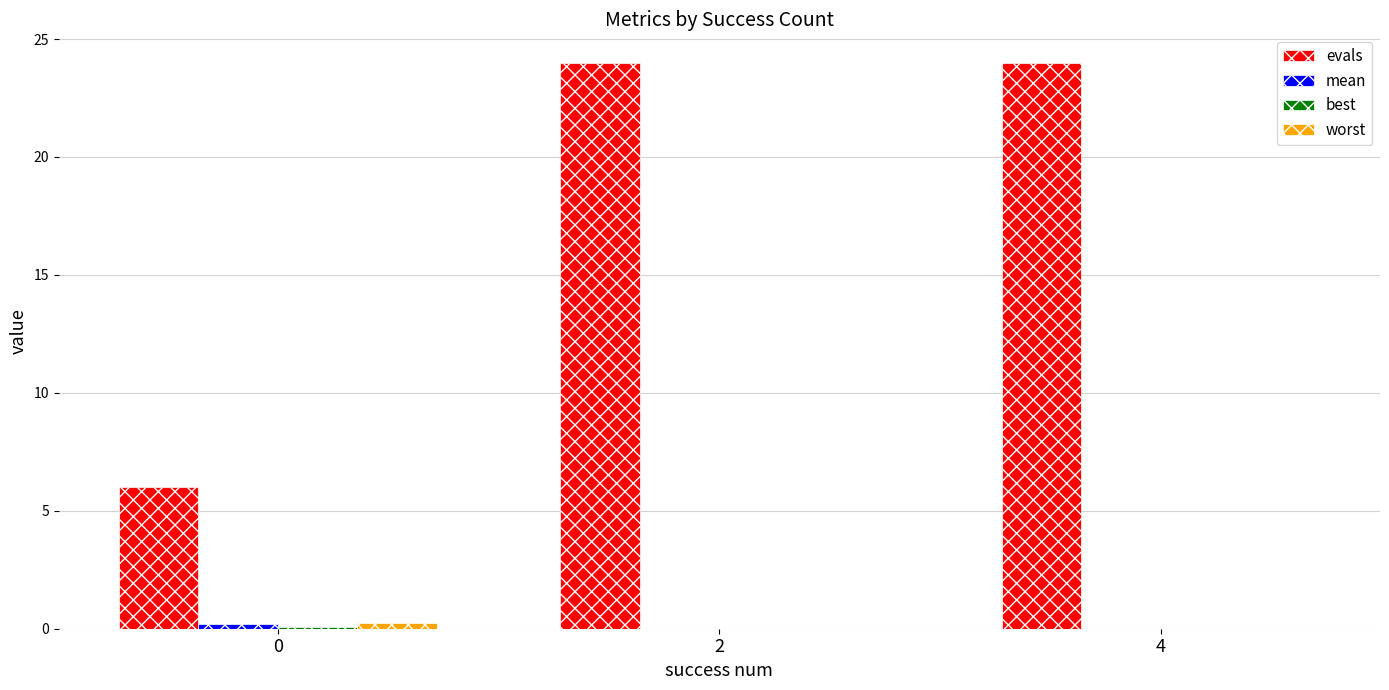

True or false: evals has a value of 14.1 at 4.

False